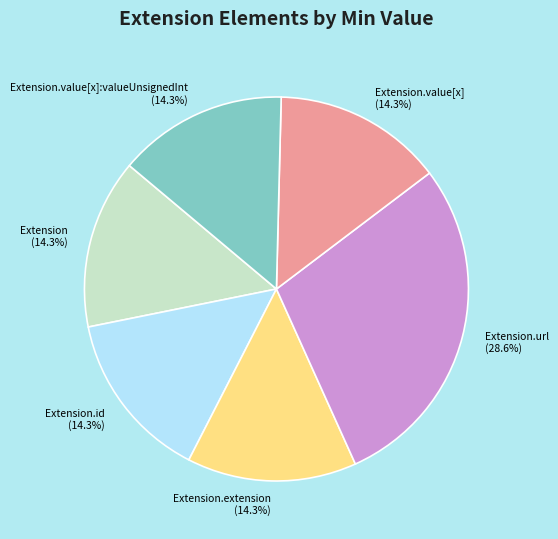

To the nearest percent, what is the average slice percentage?

17%